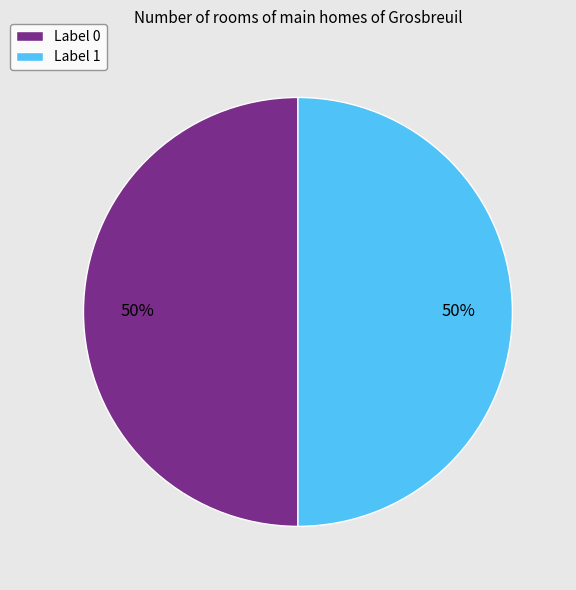

Approximately how many times larger is the value at Label 0 compared to Label 1?

1.0